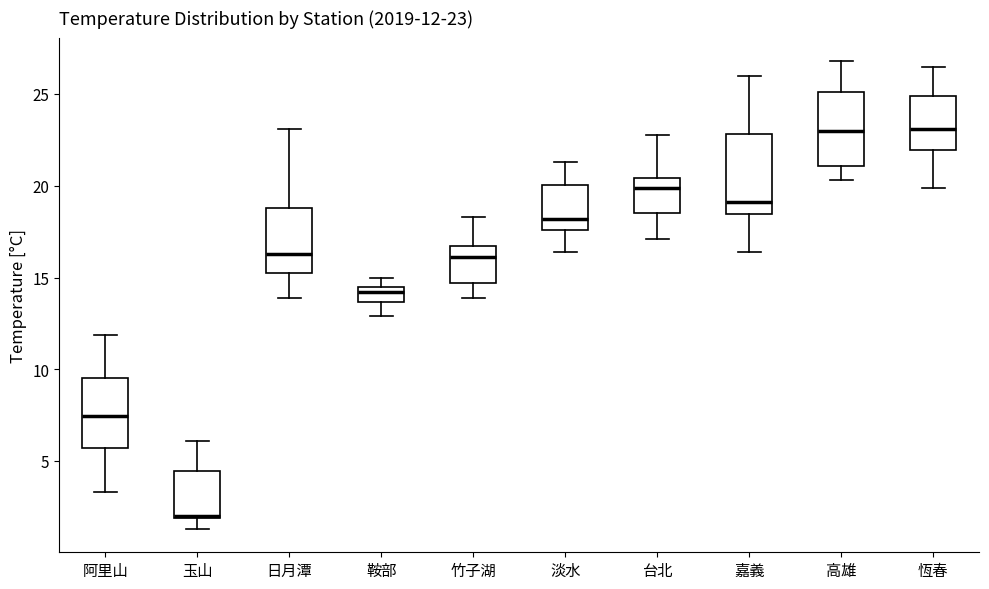

Which box has the lowest median line?

玉山